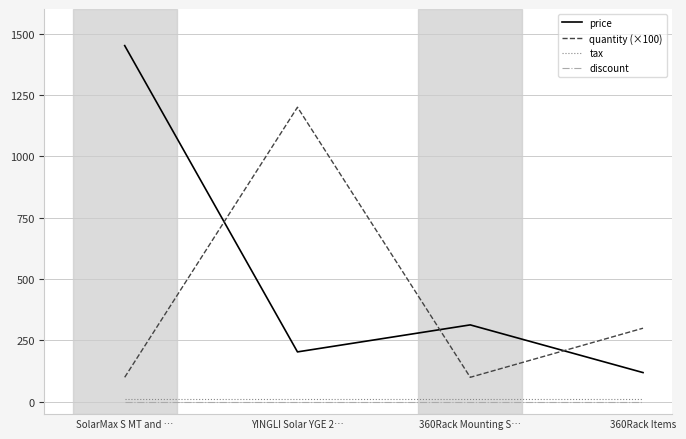

Between SolarMax S MT and … and 360Rack Mounting S…, which series saw the biggest shift?

price